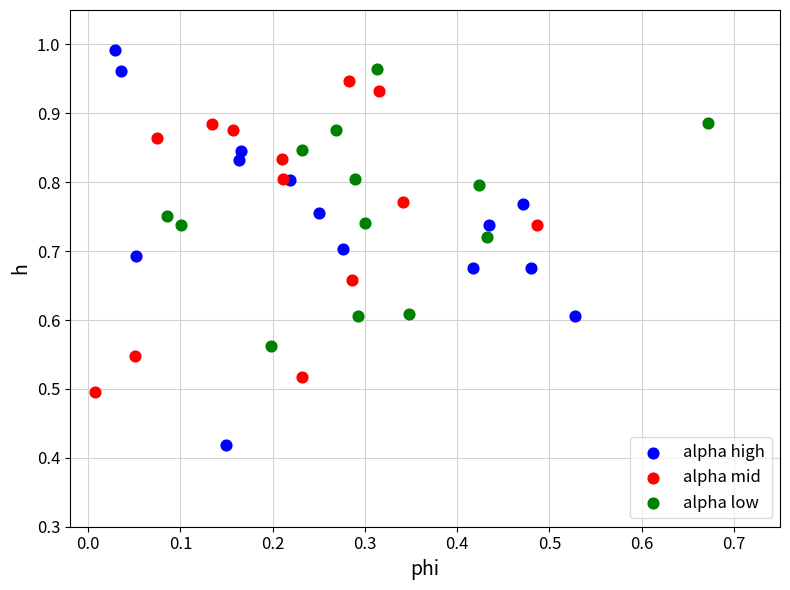

What are all the series names shown in the legend?

alpha high, alpha mid, alpha low